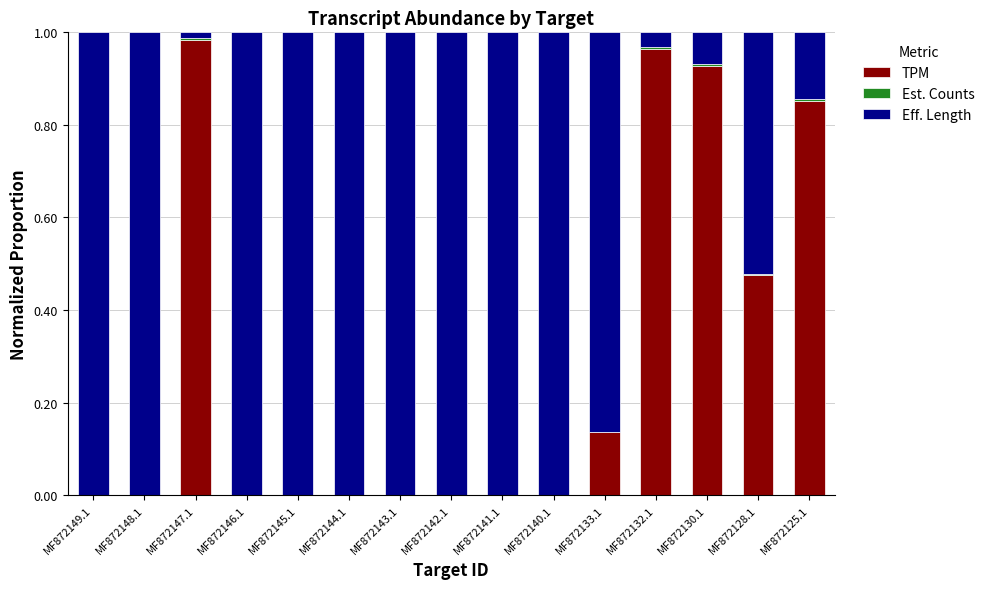

Are the bars grouped side by side (vs. stacked)?

No